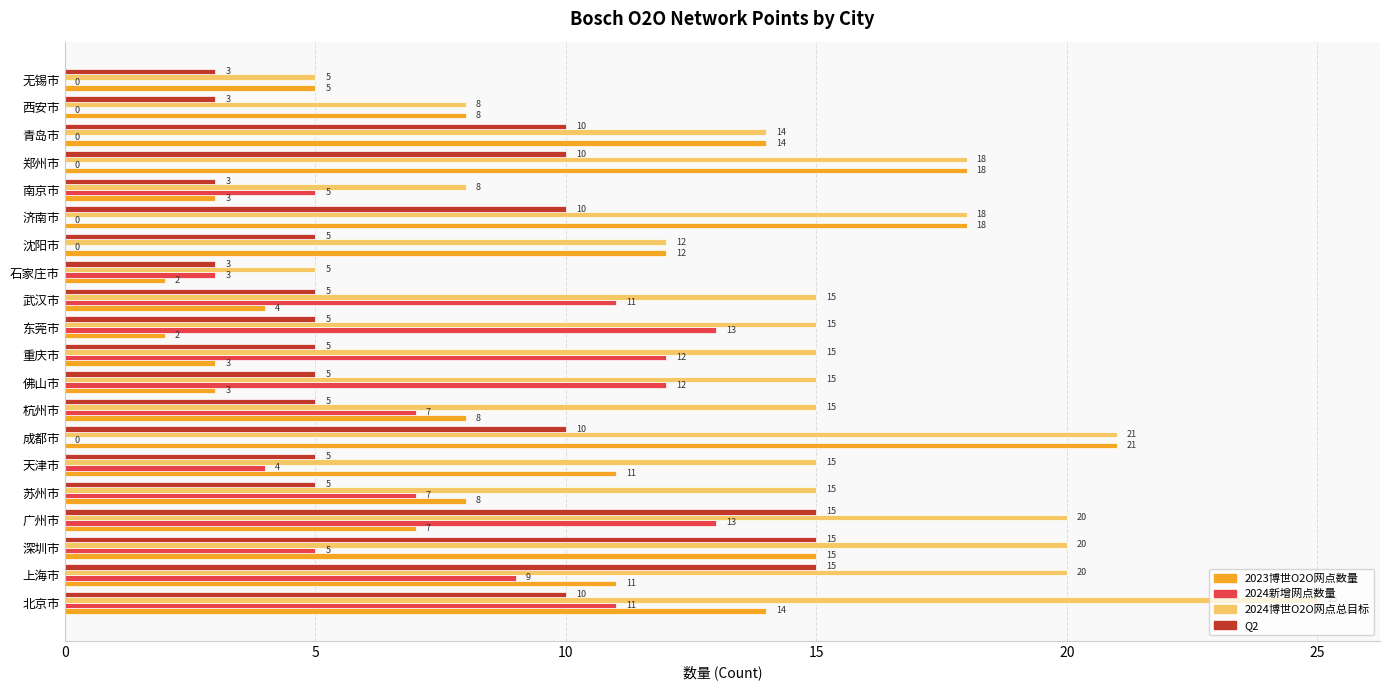

What is the total value across all series at 苏州市?

35